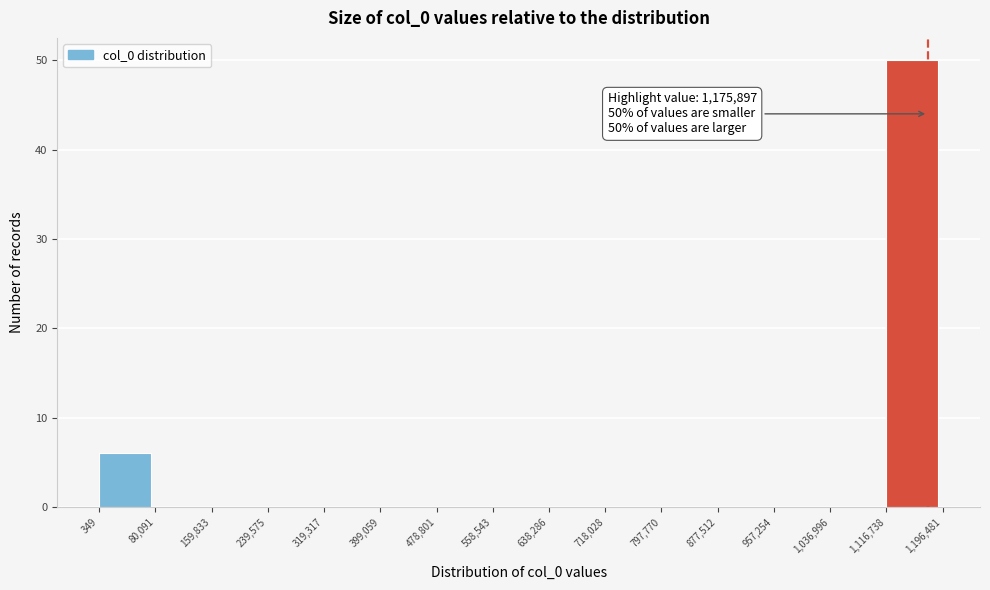

Which range on the x-axis has the tallest bar?

1,116,738 to 1,196,481